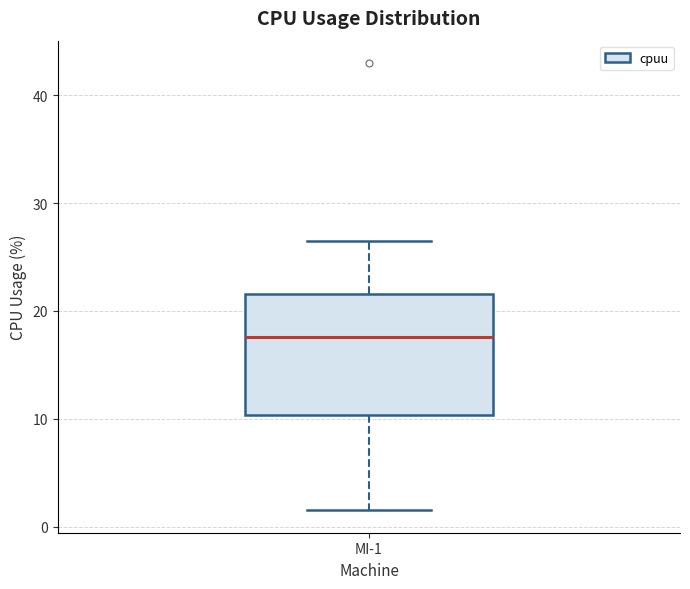

Transcribe this box plot: give where the median line is, the range the box spans, and where the two whiskers end, as read against the y-axis. The values are not printed on the chart, so give them approximately, as read against the axis.

median 18, box 10 to 22, whiskers 2 to 27